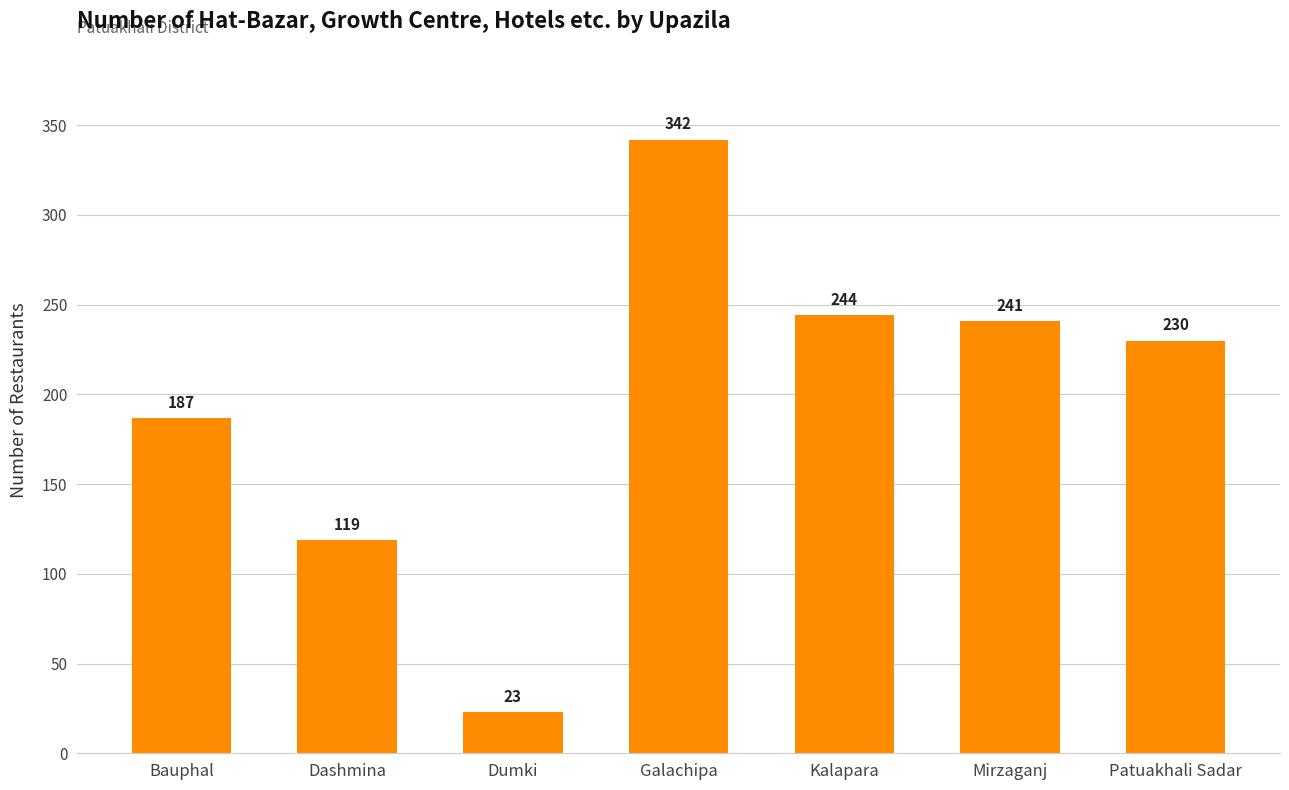

What is the change in value from Galachipa to Mirzaganj?

-101